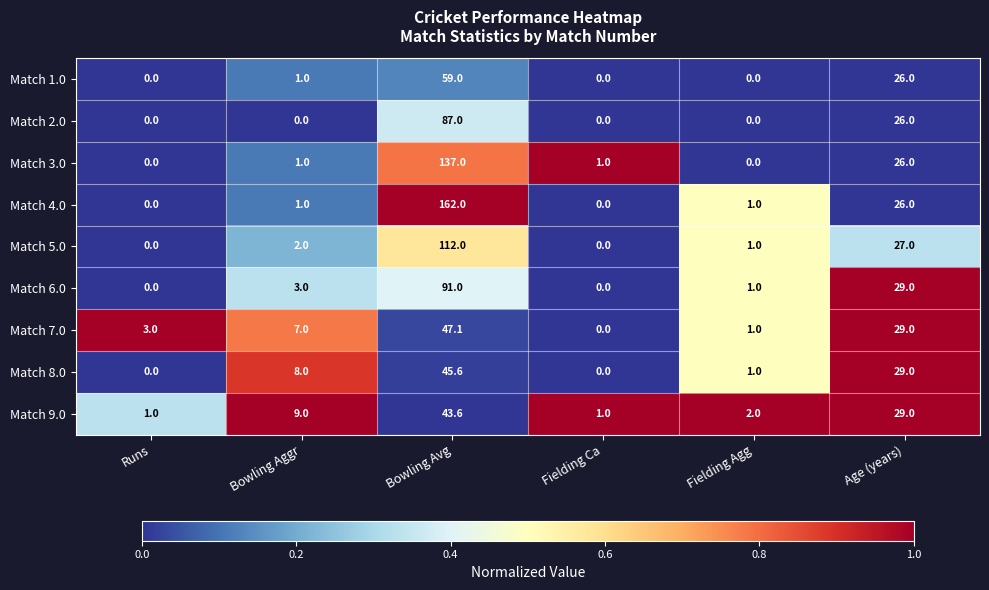

What is the average value of the Match 8.0 series?

13.9